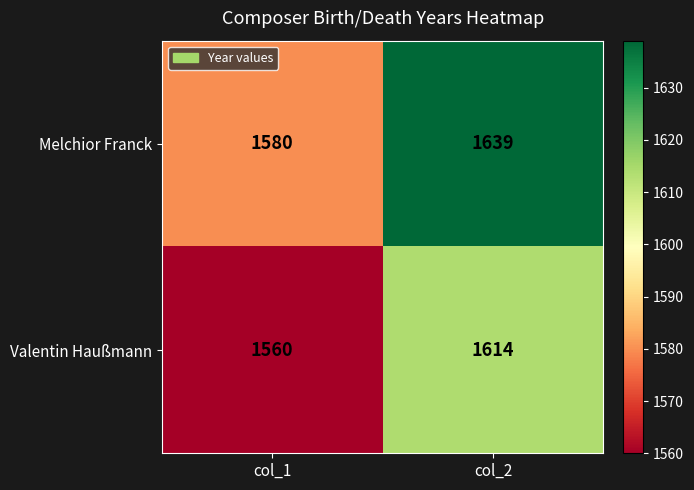

What is the difference between the highest and lowest values at col_1?

20